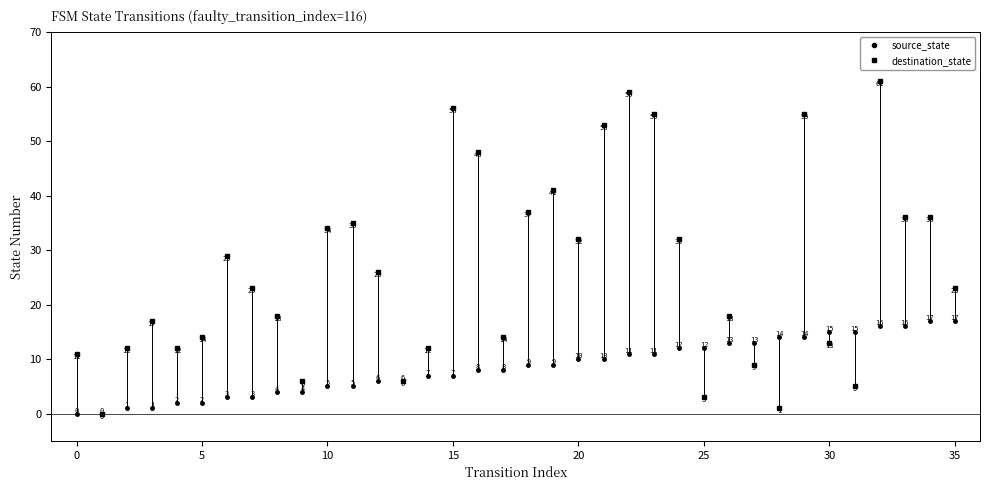

How many lines are shown in the chart?

2